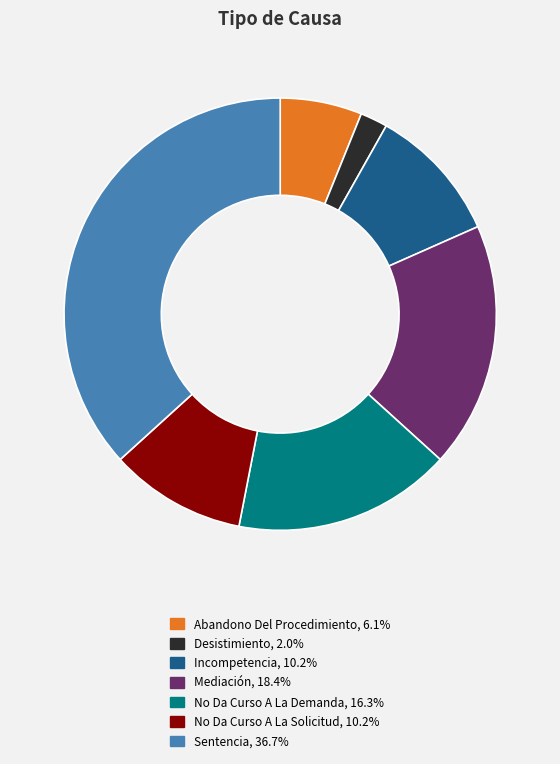

Which category has the biggest portion of the pie?

Sentencia